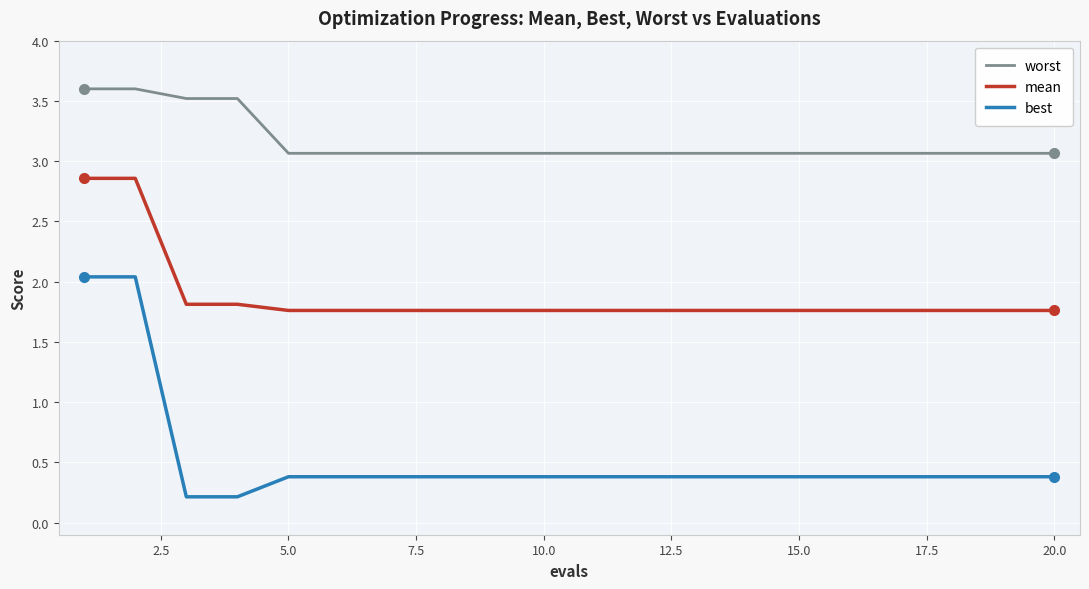

At how many categories does at least one series exceed 2?

20